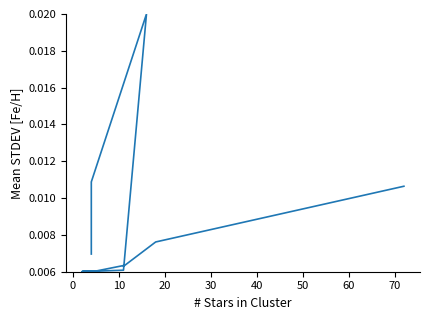

Where is the first local minimum?

10